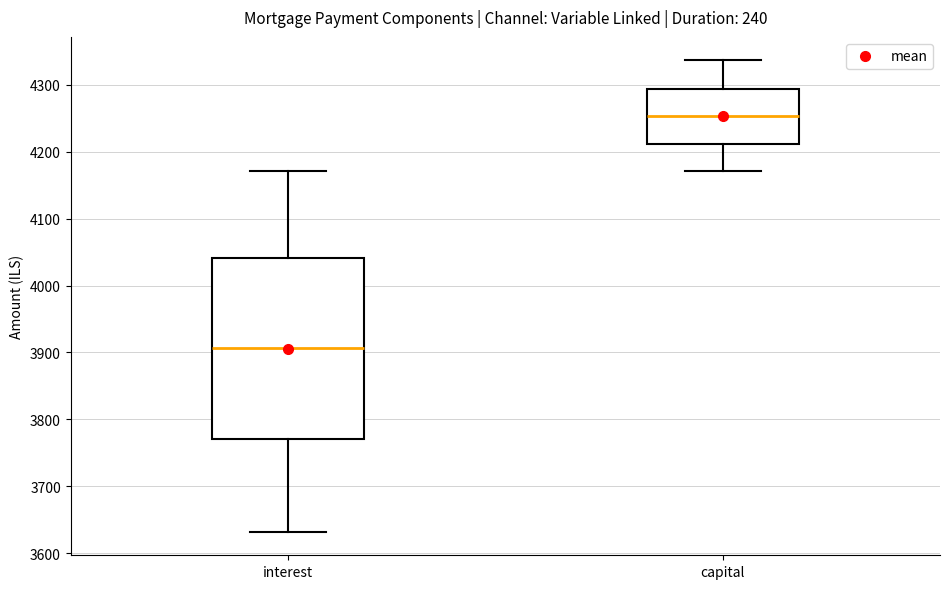

Which box has the highest median line?

capital